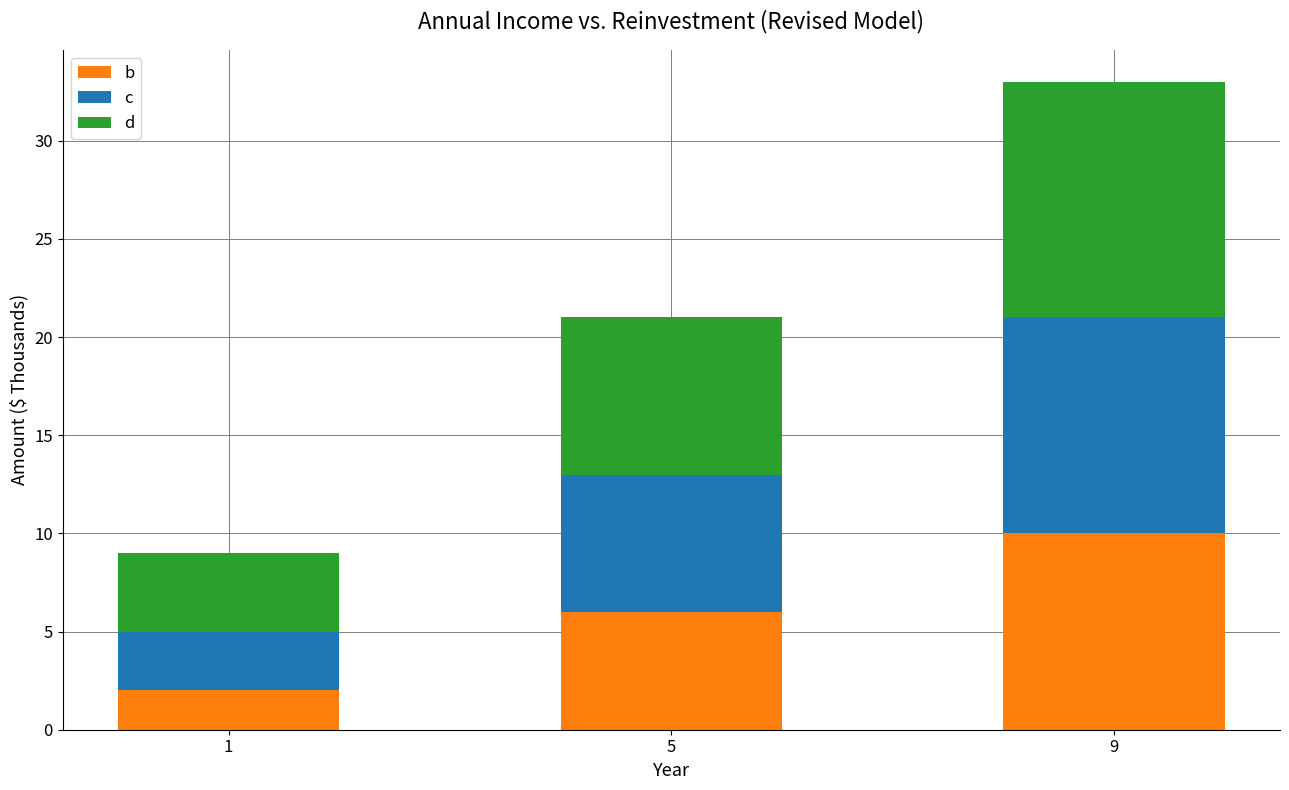

What is the sum of all b values?

18